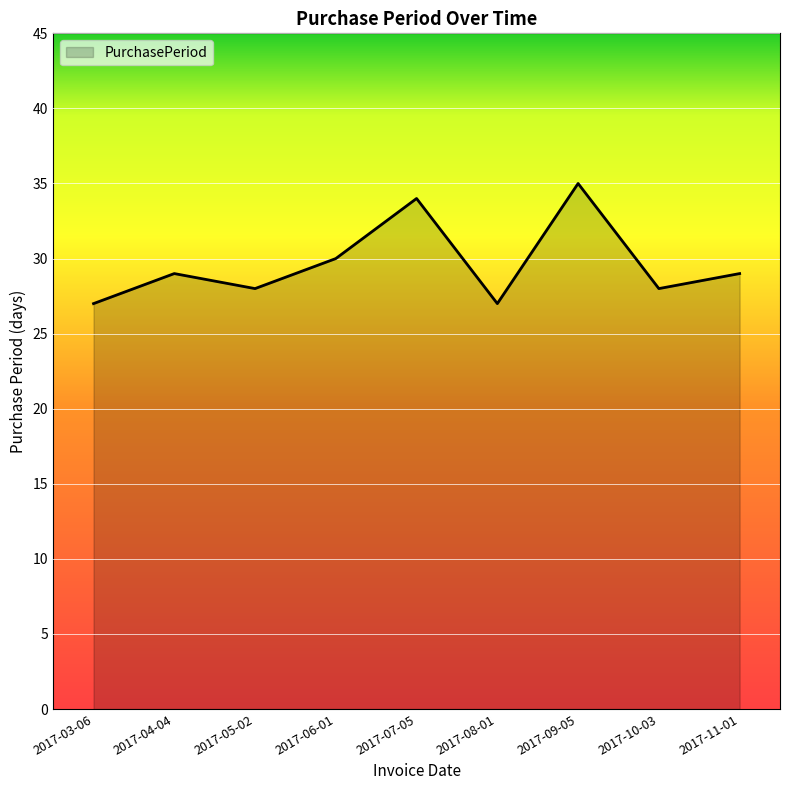

Count the number of categories in the chart.

9